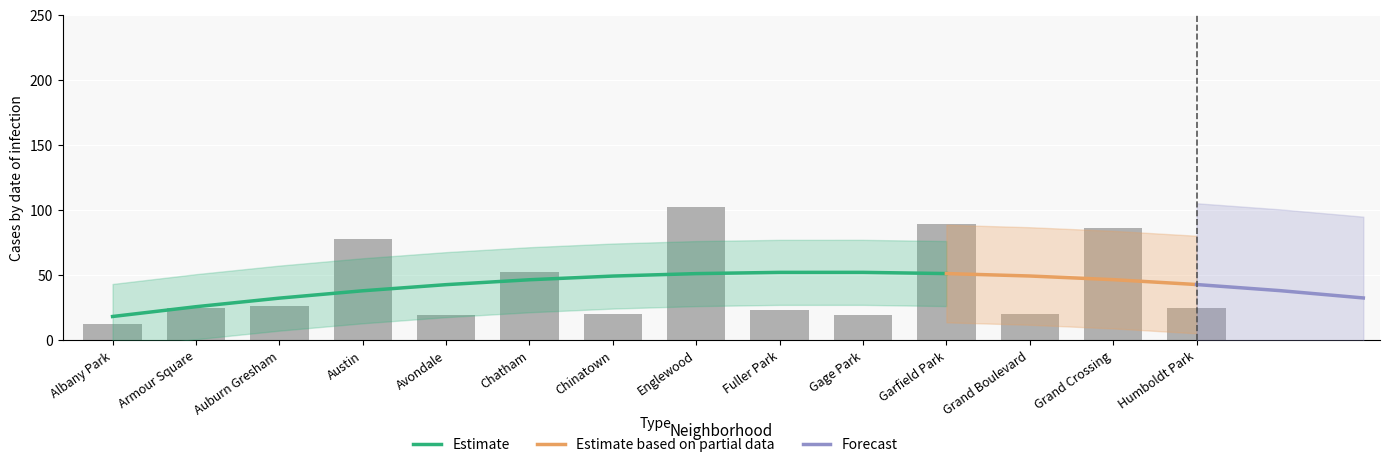

The 2023 series shows 57 at Chatham. True or false?

False